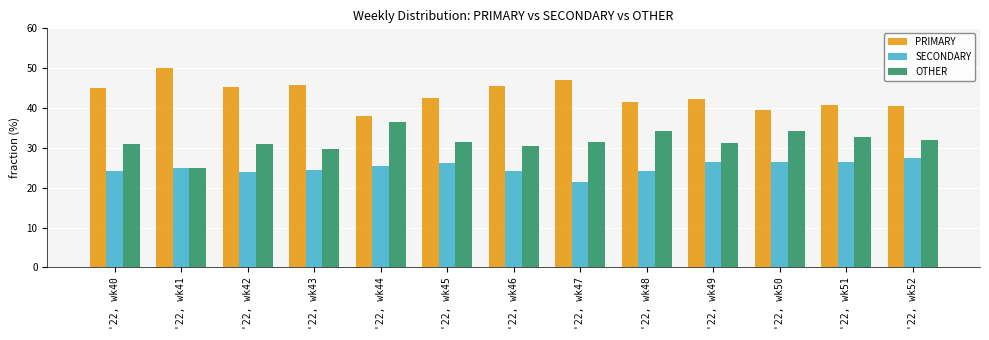

What is the lowest value of the OTHER series?

25.0